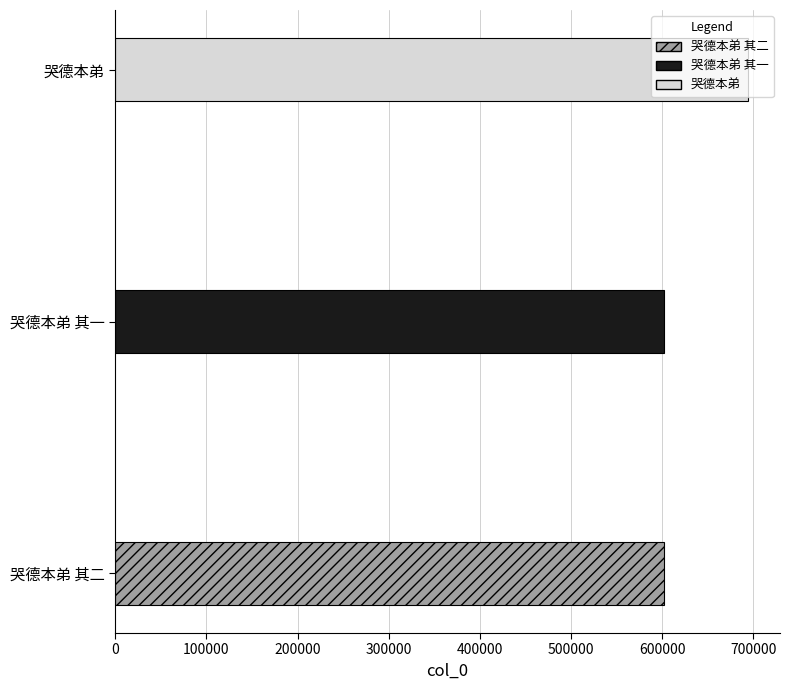

What is the label of the 2nd bar from the left?

哭德本弟 其一